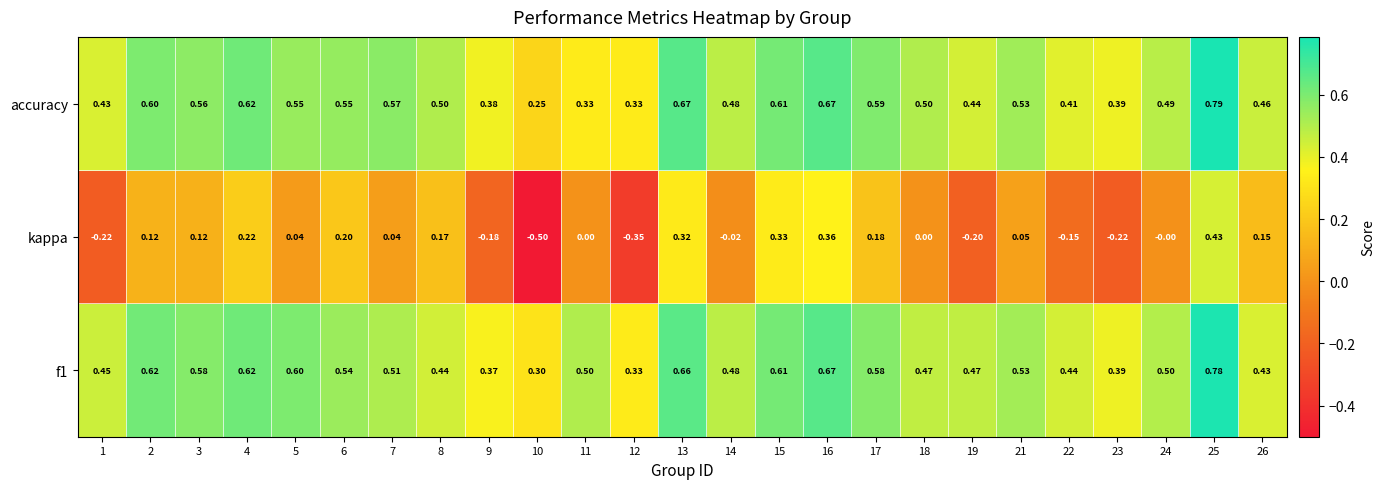

List the series in order of their peak value, lowest first.

kappa, f1, accuracy